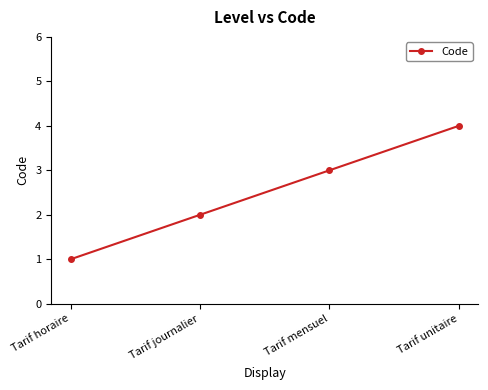

What is the approximate value at Tarif mensuel?

3